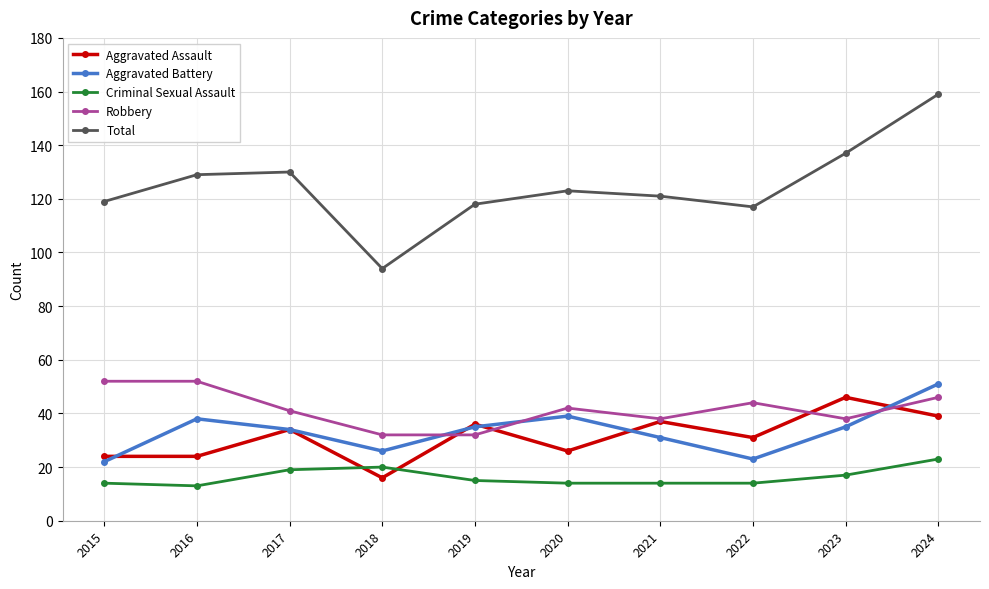

True or false: Aggravated Battery has a value of 15 at 2022.

False